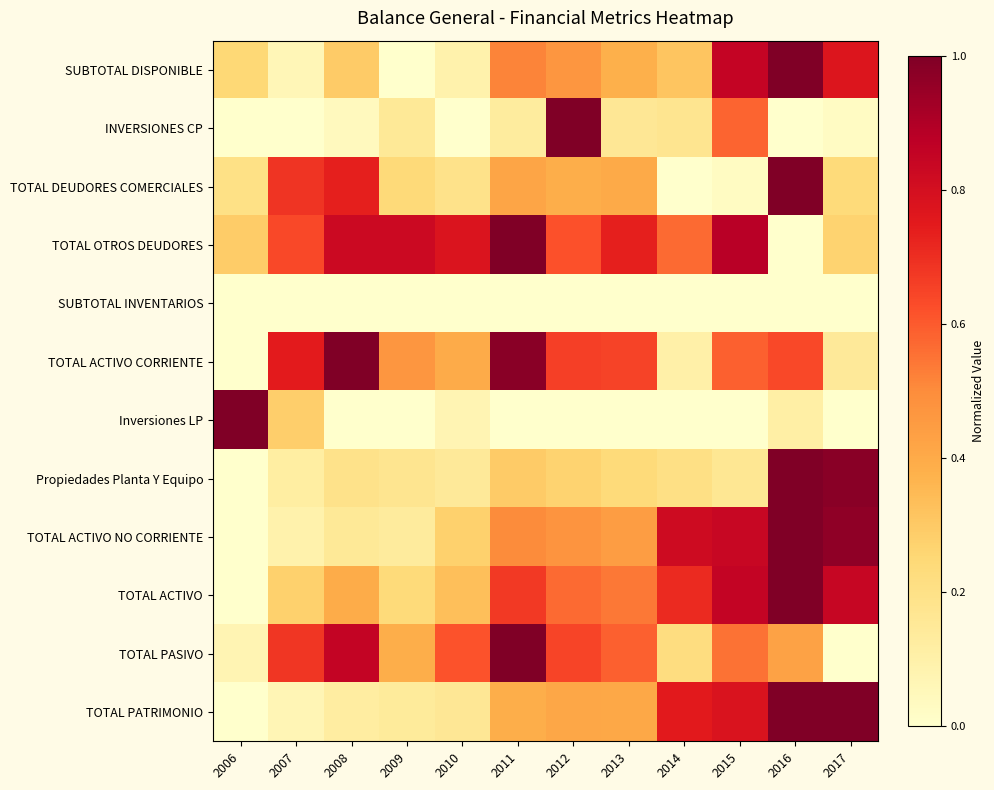

Reading left to right, what are all the values shown in this chart?

SUBTOTAL DISPONIBLE: 2006=0.2	2007=0.1	2008=0.3	2009=0.0	2010=0.1	2011=0.5	2012=0.5	2013=0.4	2014=0.3	2015=0.9	2016=1.0	2017=0.8
INVERSIONES CP: 2006=0.0	2007=0.0	2008=0.0	2009=0.2	2010=0.0	2011=0.1	2012=1.0	2013=0.2	2014=0.2	2015=0.6	2016=0.0	2017=0.0
TOTAL DEUDORES COMERCIALES: 2006=0.2	2007=0.7	2008=0.7	2009=0.2	2010=0.2	2011=0.4	2012=0.4	2013=0.4	2014=0.0	2015=0.0	2016=1.0	2017=0.2
TOTAL OTROS DEUDORES: 2006=0.3	2007=0.6	2008=0.8	2009=0.8	2010=0.8	2011=1.0	2012=0.6	2013=0.7	2014=0.6	2015=0.9	2016=0.0	2017=0.3
SUBTOTAL INVENTARIOS: 2006=0.0	2007=0.0	2008=0.0	2009=0.0	2010=0.0	2011=0.0	2012=0.0	2013=0.0	2014=0.0	2015=0.0	2016=0.0	2017=0.0
TOTAL ACTIVO CORRIENTE: 2006=0.0	2007=0.7	2008=1.0	2009=0.5	2010=0.4	2011=1.0	2012=0.7	2013=0.7	2014=0.1	2015=0.6	2016=0.6	2017=0.1
Inversiones LP: 2006=1.0	2007=0.3	2008=0.0	2009=0.0	2010=0.1	2011=0.0	2012=0.0	2013=0.0	2014=0.0	2015=0.0	2016=0.1	2017=0.0
Propiedades Planta Y Equipo: 2006=0.0	2007=0.1	2008=0.2	2009=0.2	2010=0.1	2011=0.3	2012=0.3	2013=0.2	2014=0.2	2015=0.2	2016=1.0	2017=1.0
TOTAL ACTIVO NO CORRIENTE: 2006=0.0	2007=0.1	2008=0.2	2009=0.1	2010=0.3	2011=0.5	2012=0.5	2013=0.4	2014=0.8	2015=0.8	2016=1.0	2017=1.0
TOTAL ACTIVO: 2006=0.0	2007=0.3	2008=0.4	2009=0.2	2010=0.3	2011=0.7	2012=0.6	2013=0.5	2014=0.7	2015=0.9	2016=1.0	2017=0.8
TOTAL PASIVO: 2006=0.1	2007=0.7	2008=0.9	2009=0.4	2010=0.6	2011=1.0	2012=0.6	2013=0.6	2014=0.2	2015=0.6	2016=0.4	2017=0.0
TOTAL PATRIMONIO: 2006=0.0	2007=0.1	2008=0.1	2009=0.1	2010=0.2	2011=0.4	2012=0.4	2013=0.4	2014=0.8	2015=0.8	2016=1.0	2017=1.0